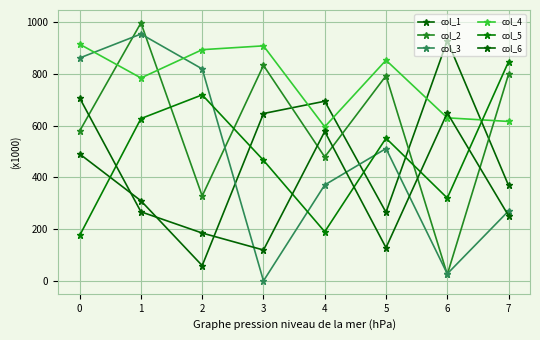

After their last crossing, which series has the higher values: col_5 or col_2?

col_5